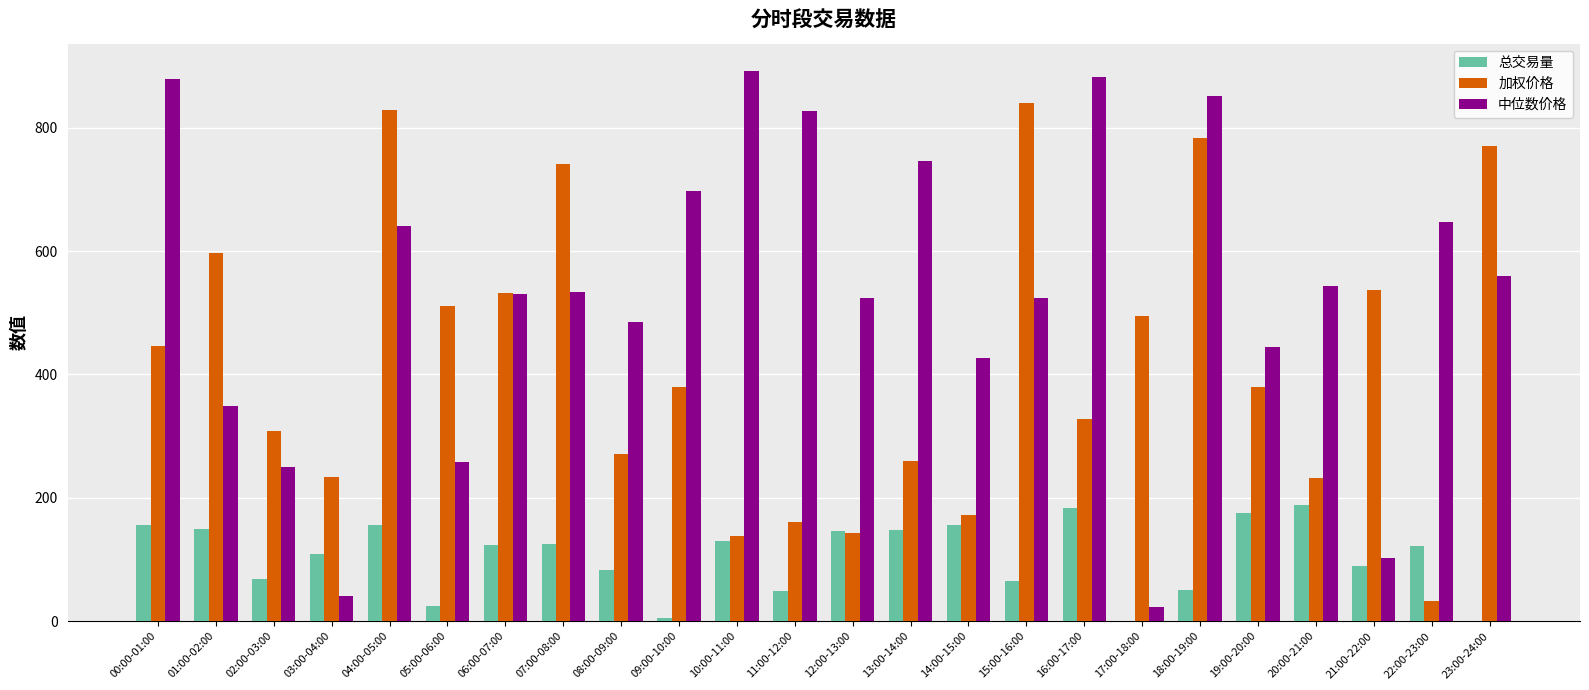

What is the sum of all 中位数价格 values?

12652.7